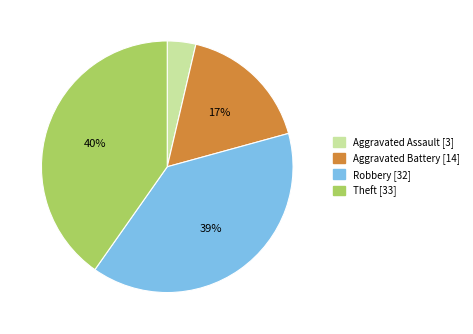

How many slices are in this pie chart?

4